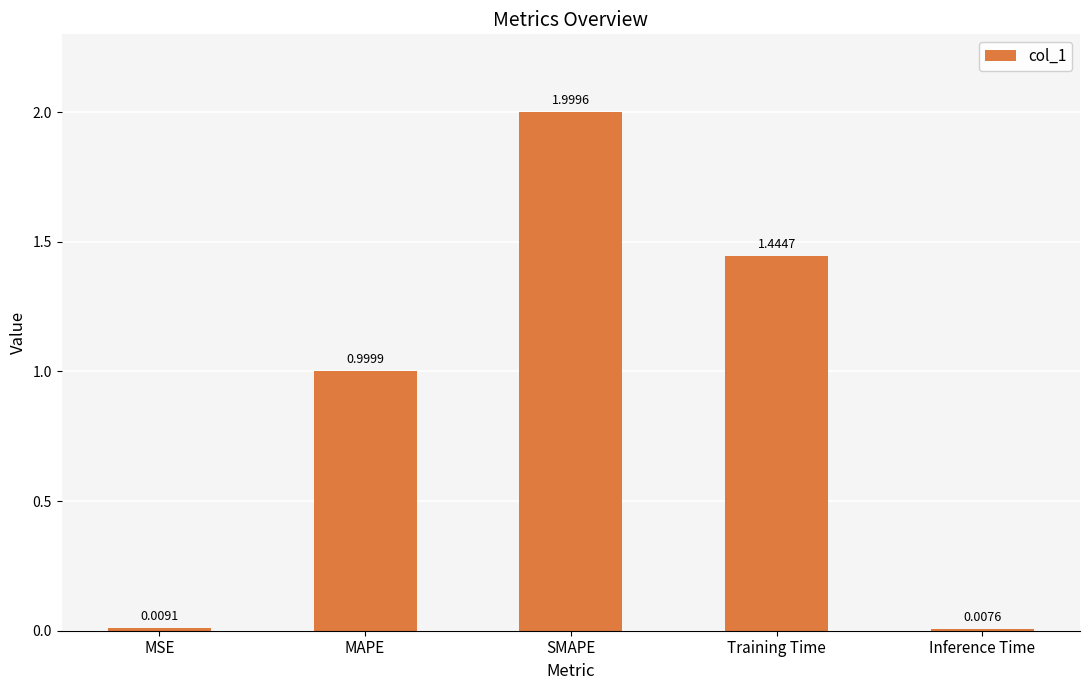

What is the label of the 4th bar from the right?

MAPE